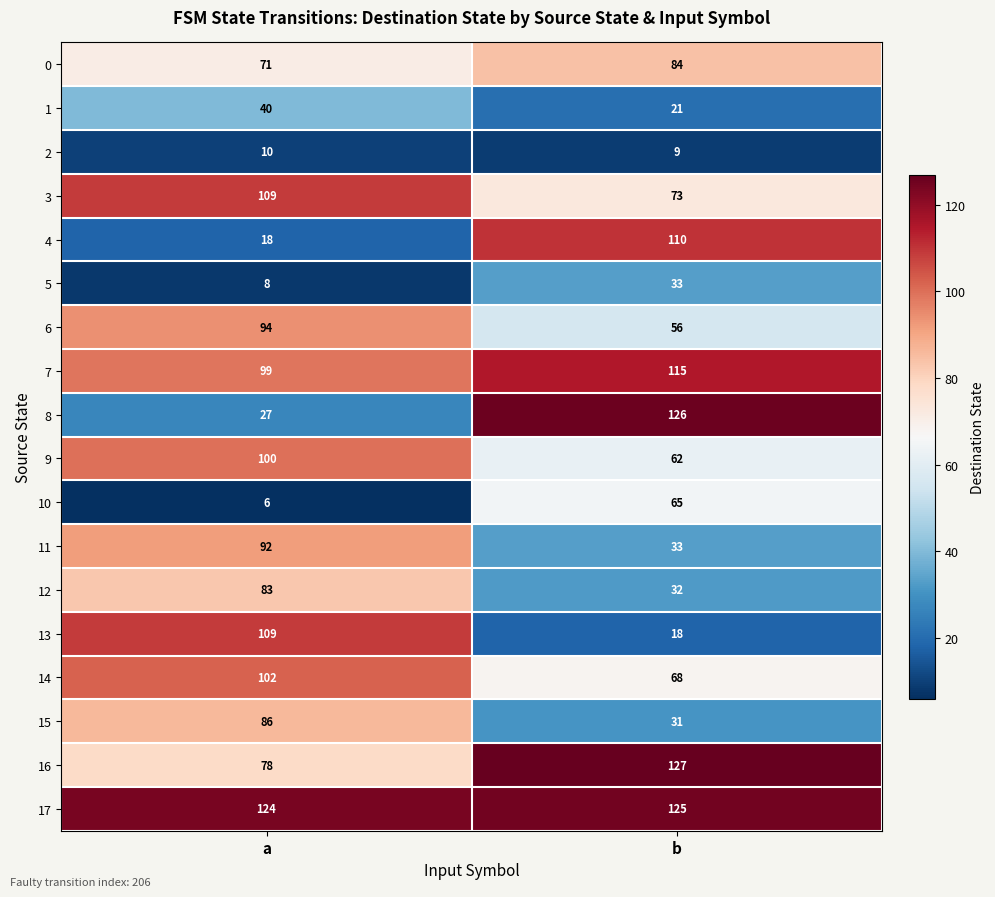

The 6 series shows 94 at a. True or false?

True